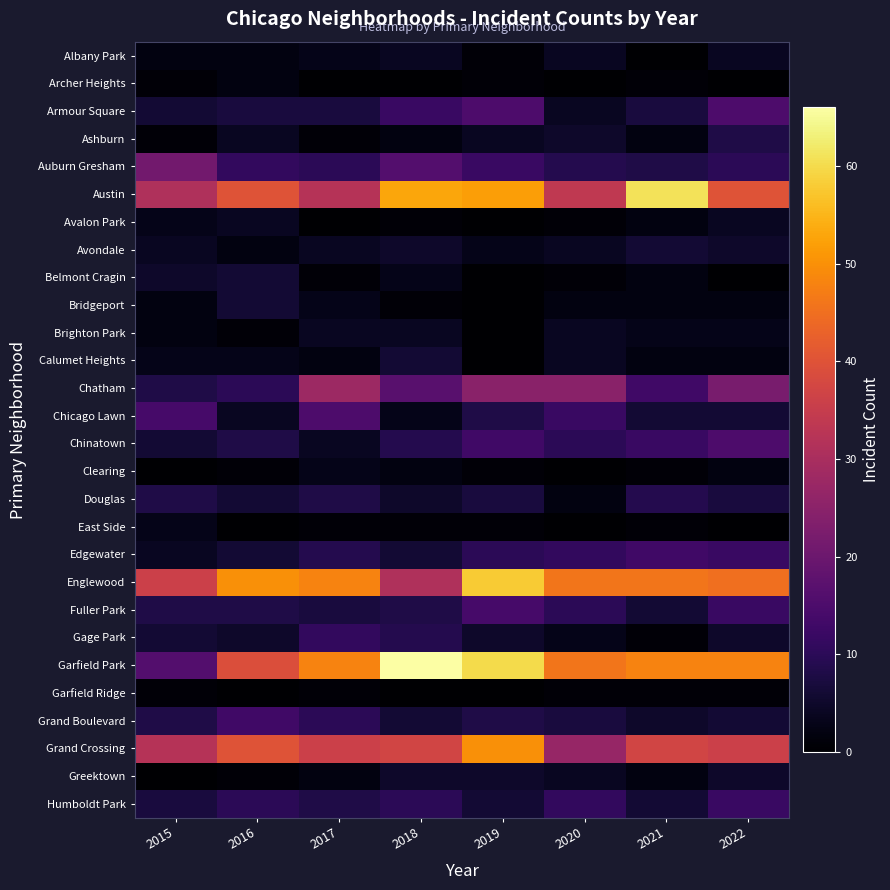

Reading right to left, transcribe all the data shown in this chart.

Albany Park: 2022=4	2021=0	2020=4	2019=1	2018=4	2017=3	2016=2	2015=2
Archer Heights: 2022=0	2021=1	2020=0	2019=1	2018=0	2017=0	2016=2	2015=1
Armour Square: 2022=15	2021=7	2020=4	2019=15	2018=12	2017=7	2016=7	2015=6
Ashburn: 2022=8	2021=2	2020=5	2019=4	2018=2	2017=1	2016=4	2015=1
Auburn Gresham: 2022=10	2021=8	2020=9	2019=12	2018=16	2017=10	2016=11	2015=21
Austin: 2022=40	2021=61	2020=34	2019=52	2018=53	2017=32	2016=40	2015=31
Avalon Park: 2022=4	2021=2	2020=1	2019=0	2018=1	2017=0	2016=4	2015=3
Avondale: 2022=5	2021=6	2020=4	2019=3	2018=5	2017=4	2016=2	2015=4
Belmont Cragin: 2022=0	2021=2	2020=1	2019=0	2018=3	2017=1	2016=6	2015=5
Bridgeport: 2022=2	2021=2	2020=2	2019=0	2018=1	2017=3	2016=6	2015=2
Brighton Park: 2022=3	2021=3	2020=4	2019=0	2018=4	2017=4	2016=1	2015=2
Calumet Heights: 2022=2	2021=2	2020=4	2019=0	2018=6	2017=2	2016=3	2015=3
Chatham: 2022=22	2021=13	2020=25	2019=25	2018=17	2017=28	2016=10	2015=8
Chicago Lawn: 2022=6	2021=6	2020=12	2019=8	2018=3	2017=15	2016=4	2015=14
Chinatown: 2022=15	2021=12	2020=10	2019=13	2018=9	2017=4	2016=8	2015=6
Clearing: 2022=2	2021=1	2020=0	2019=1	2018=2	2017=3	2016=1	2015=0
Douglas: 2022=7	2021=9	2020=2	2019=7	2018=5	2017=8	2016=6	2015=8
East Side: 2022=0	2021=1	2020=0	2019=1	2018=1	2017=1	2016=0	2015=3
Edgewater: 2022=12	2021=13	2020=11	2019=10	2018=6	2017=9	2016=6	2015=4
Englewood: 2022=45	2021=46	2020=46	2019=58	2018=31	2017=48	2016=50	2015=36
Fuller Park: 2022=12	2021=6	2020=10	2019=14	2018=8	2017=7	2016=8	2015=8
Gage Park: 2022=5	2021=1	2020=3	2019=5	2018=9	2017=11	2016=5	2015=6
Garfield Park: 2022=48	2021=48	2020=46	2019=60	2018=66	2017=48	2016=39	2015=16
Garfield Ridge: 2022=1	2021=1	2020=1	2019=0	2018=0	2017=1	2016=0	2015=1
Grand Boulevard: 2022=6	2021=5	2020=7	2019=8	2018=6	2017=10	2016=13	2015=8
Grand Crossing: 2022=36	2021=37	2020=27	2019=50	2018=37	2017=36	2016=40	2015=32
Greektown: 2022=5	2021=2	2020=4	2019=5	2018=5	2017=2	2016=1	2015=0
Humboldt Park: 2022=12	2021=6	2020=11	2019=6	2018=10	2017=8	2016=10	2015=7